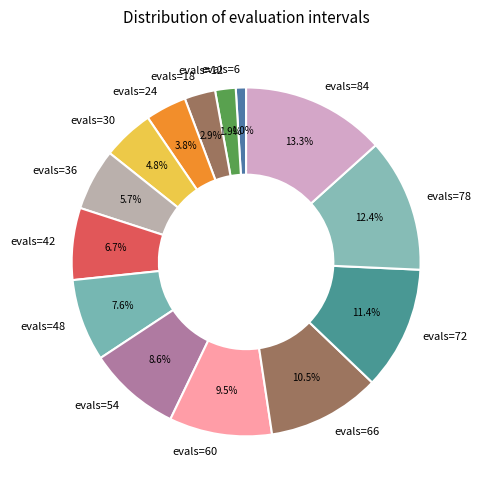

To the nearest percent, what is the combined percentage of evals=42 and evals=30?

11%